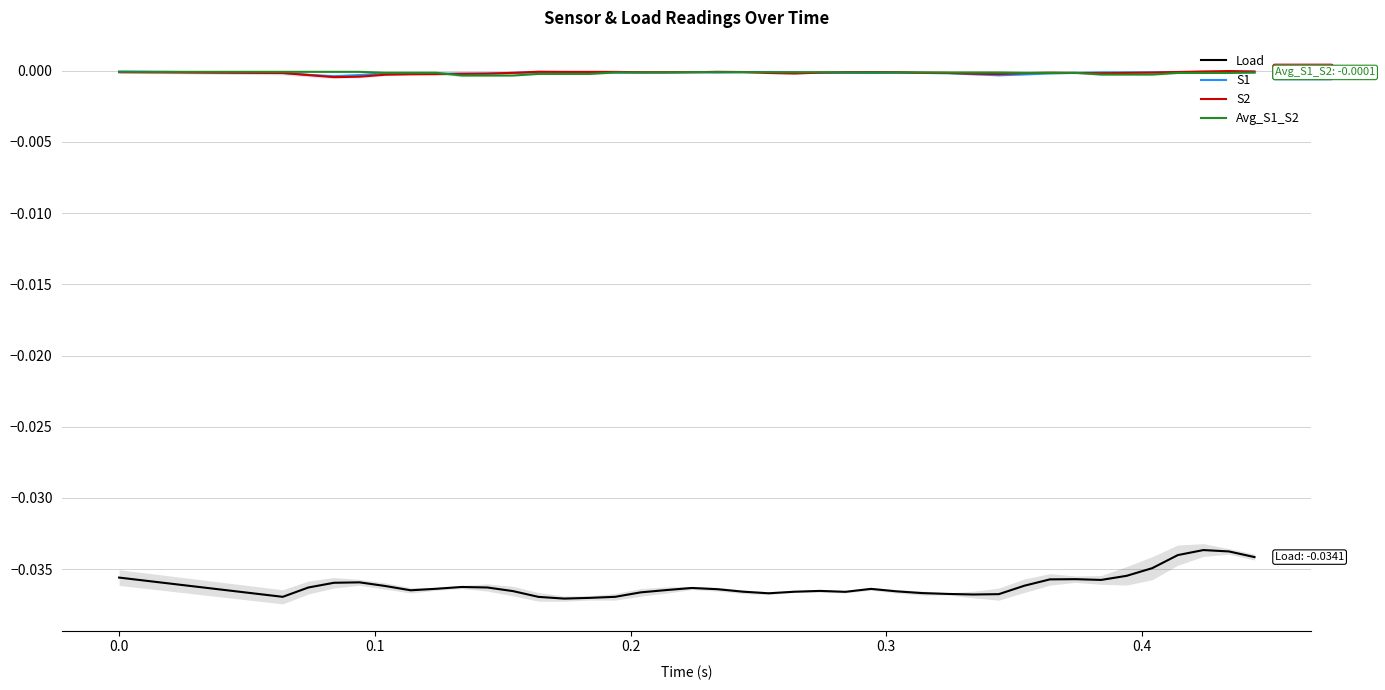

True or false: Load and S1 intersect in this chart.

False